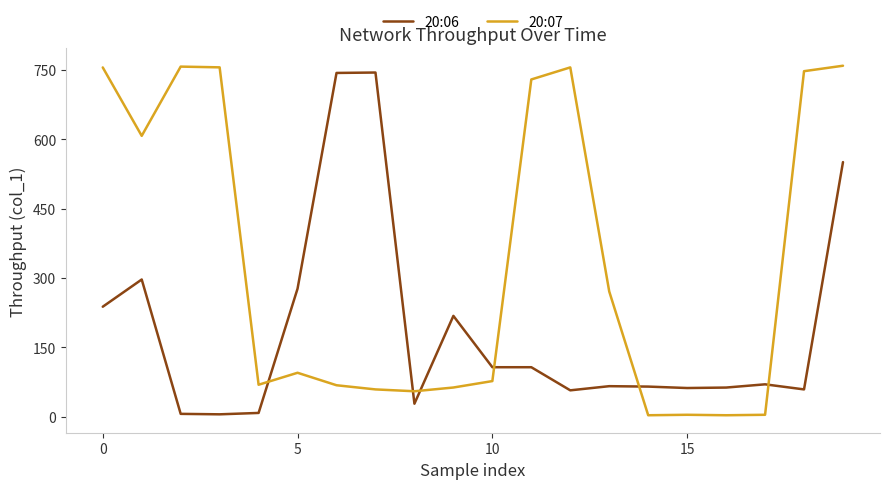

Rank the series by their average value, from highest to lowest.

20:07, 20:06